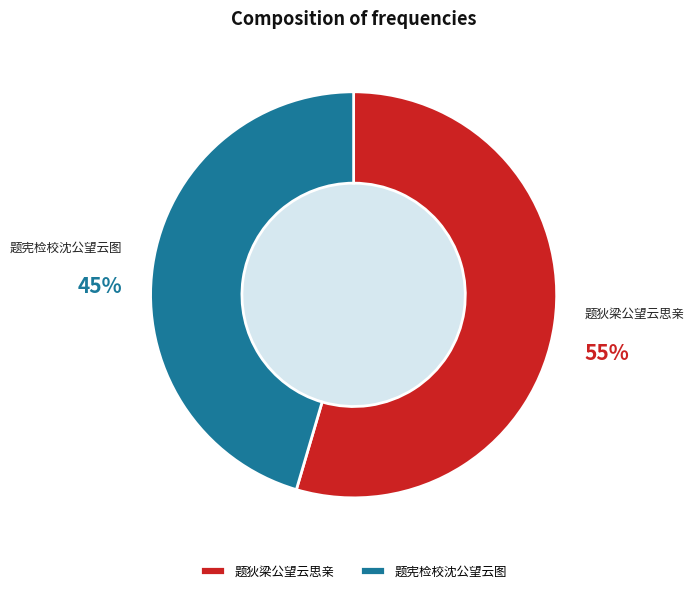

The 题狄梁公望云思亲 slice represents 69% of the pie. True or false?

False